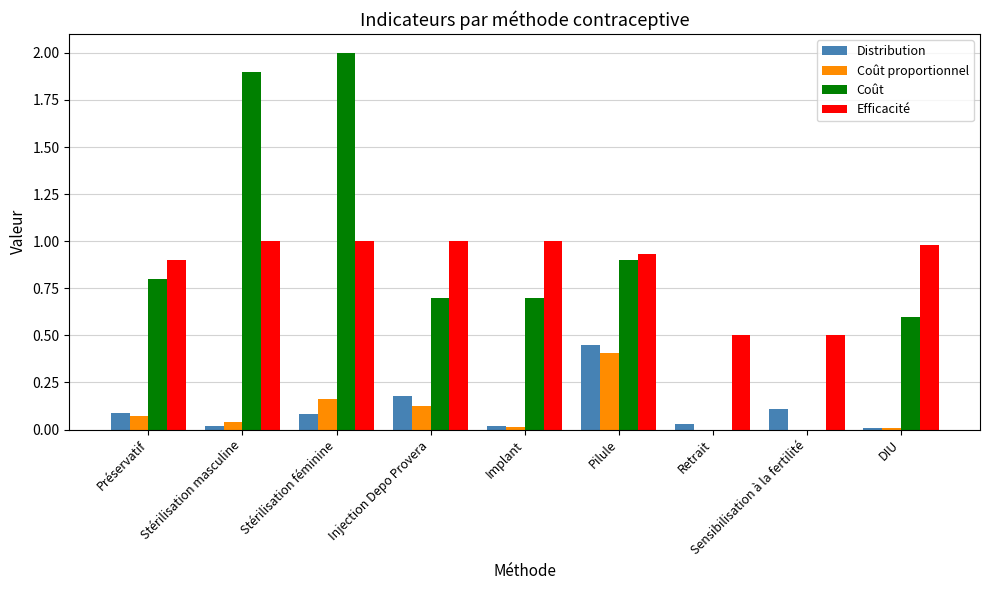

Which series has the largest total across all categories?

Efficacité